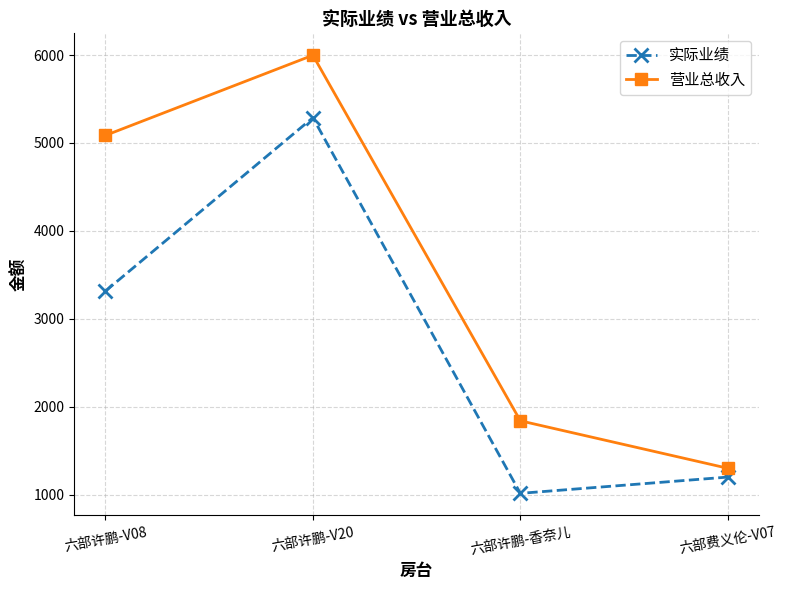

How many lines are shown in the chart?

2